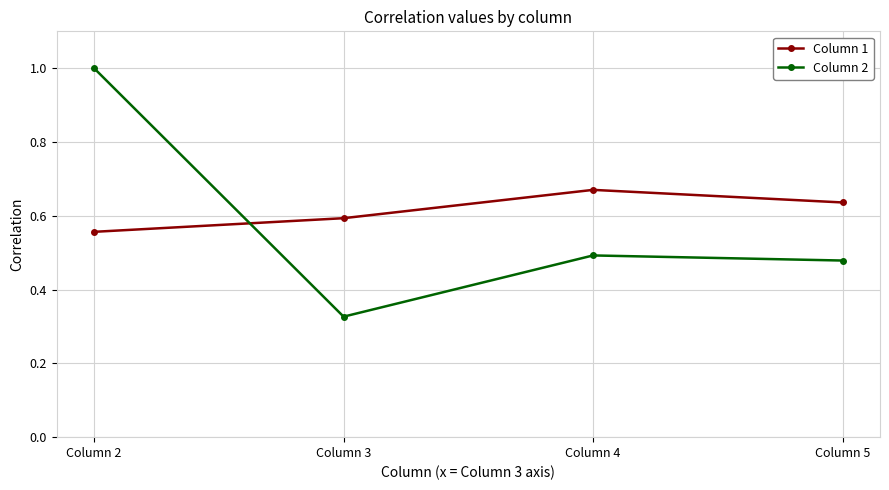

What is the sum of the Column 1 values at Column 2 and Column 5?

1.2